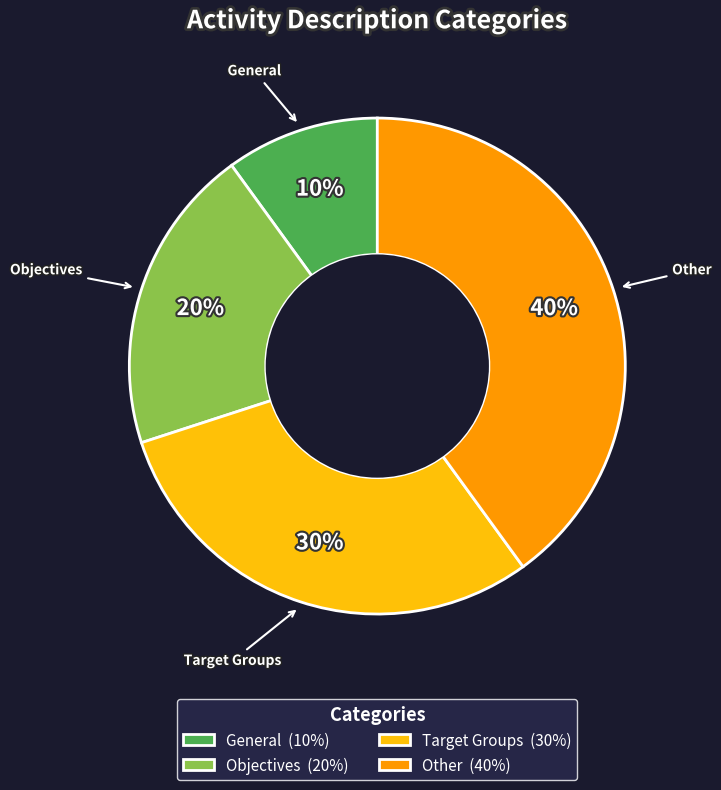

To the nearest percent, what portion does Target Groups represent?

30%